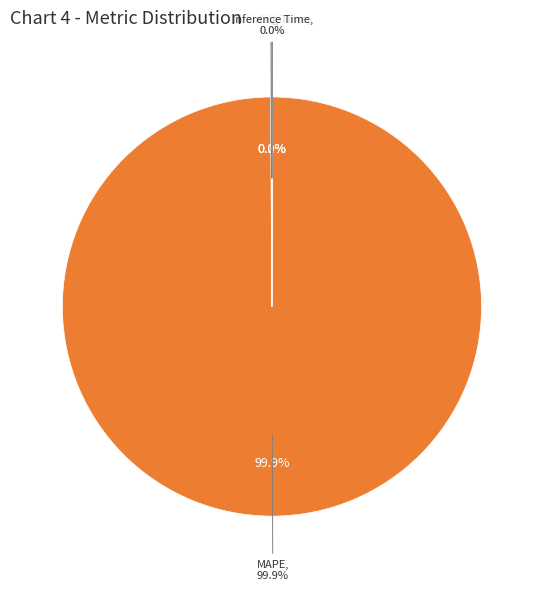

True or false: Training Time accounts for 1% of the total.

False